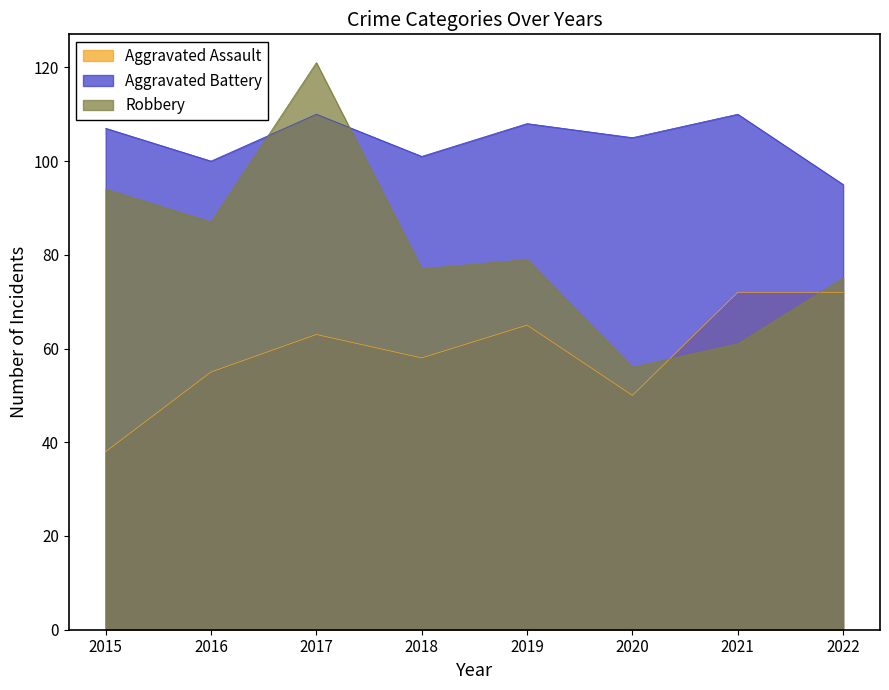

Rank the series by their average value, from highest to lowest.

Aggravated Battery, Robbery, Aggravated Assault